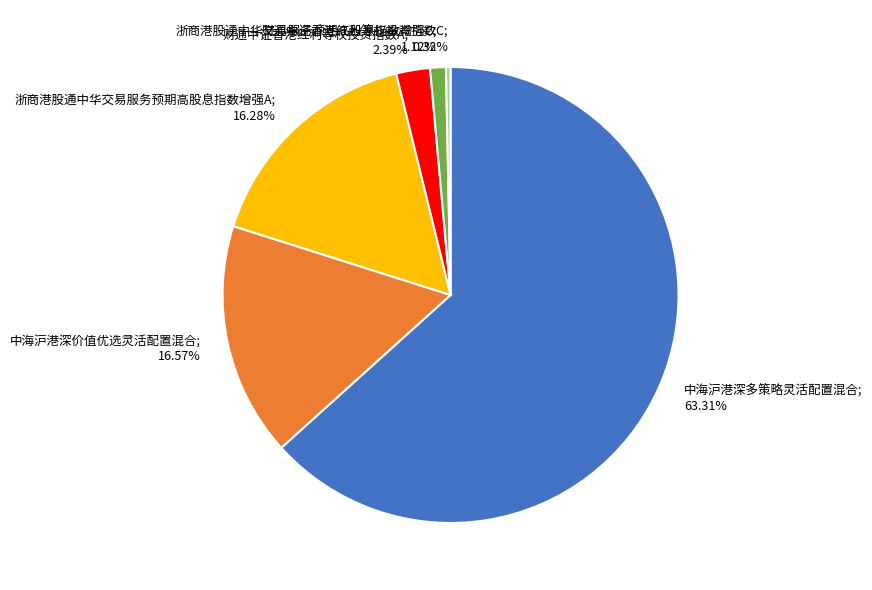

Count the number of slices in the pie.

6